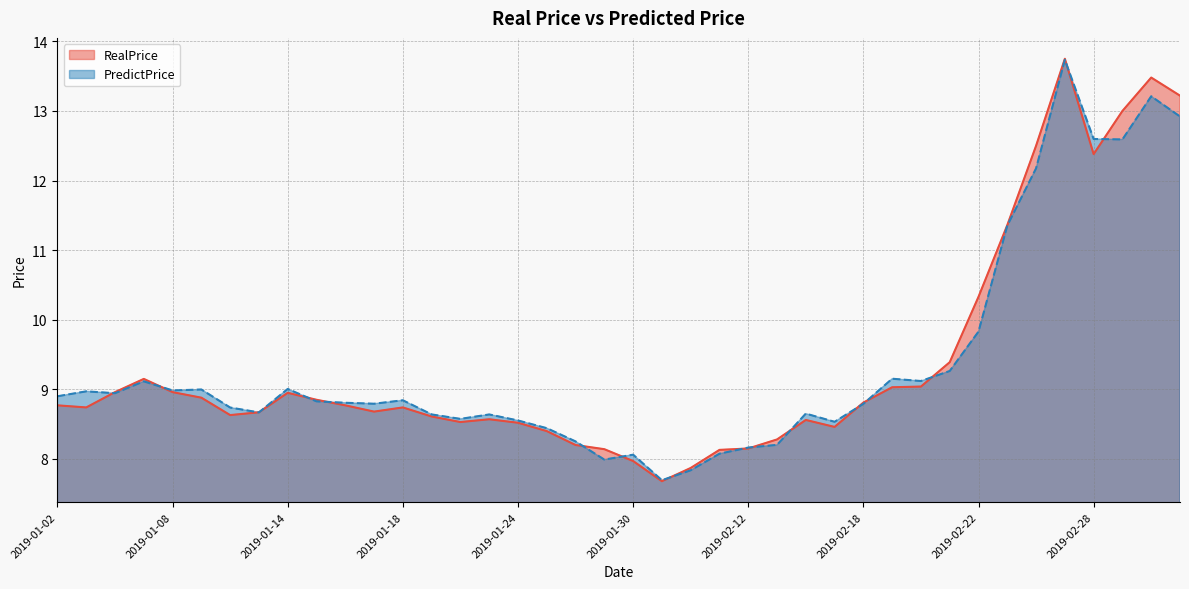

Does the chart have visible grid lines?

Yes